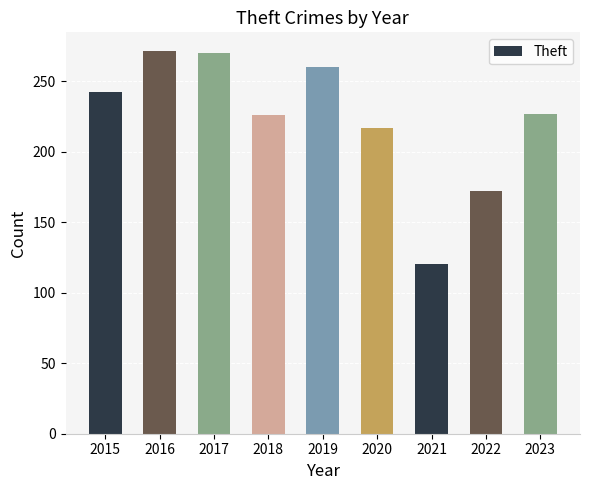

Which has a higher value, 2015 or 2017?

2017